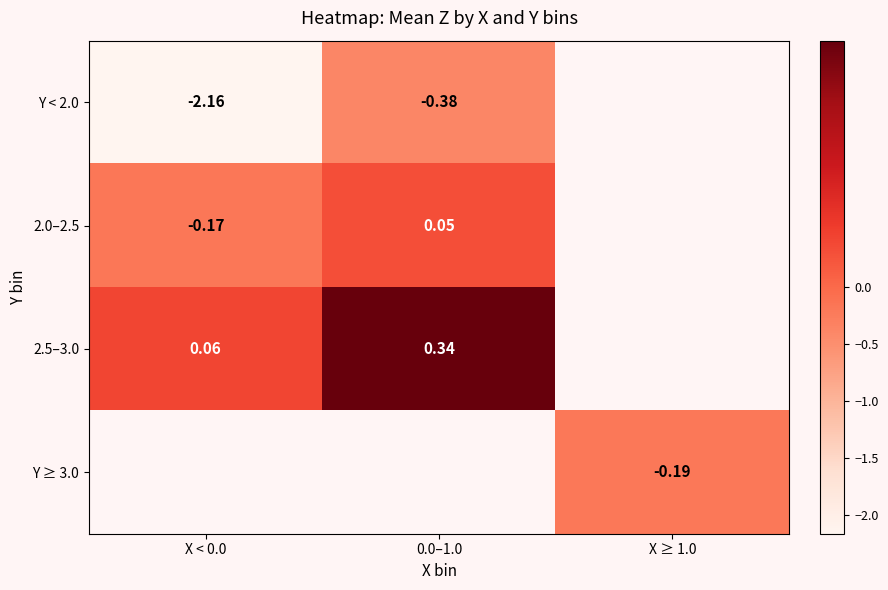

Which label corresponds to the largest value in the chart?

0.0–1.0